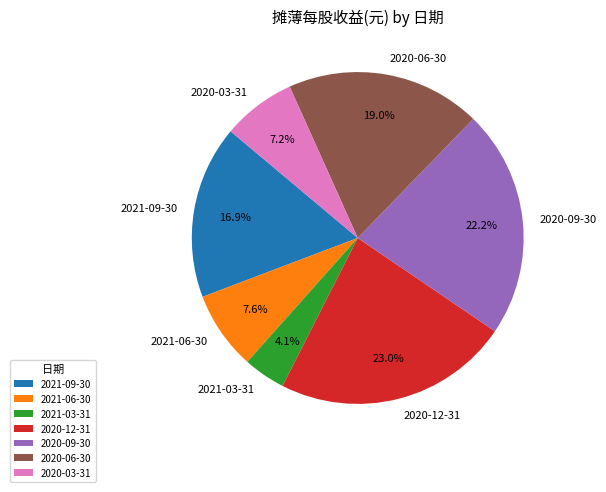

Does any single category account for the majority?

No